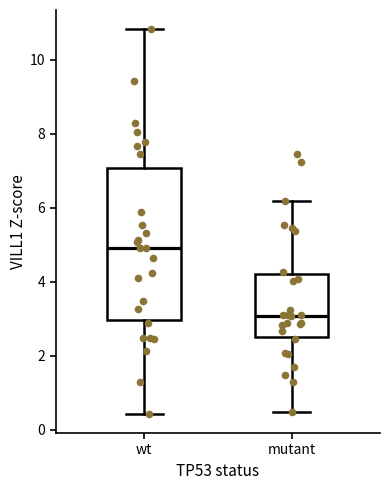

Where does the upper whisker of the box for wt end on the y-axis? The values are not printed on the chart, so give them approximately, as read against the axis.

10.8